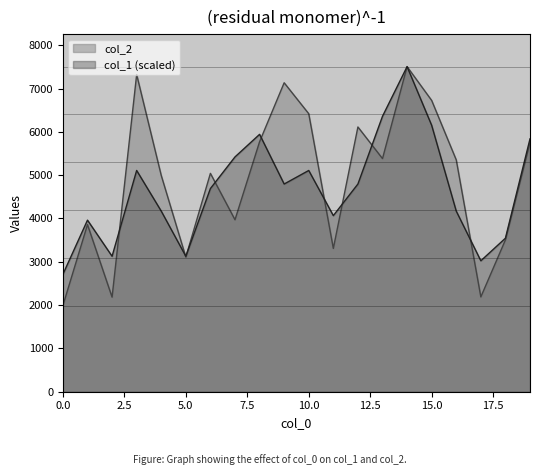

How many lines are shown in the chart?

2